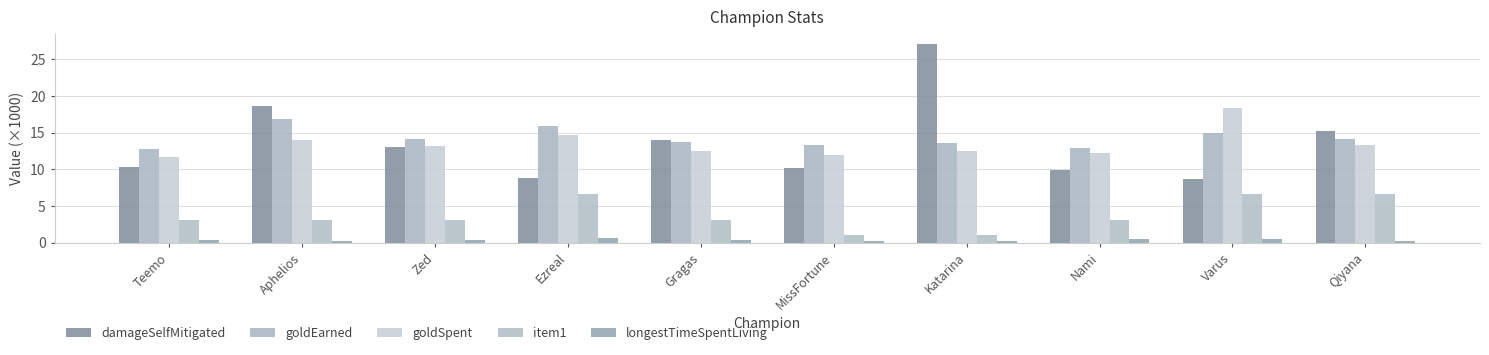

What is the smallest value displayed?

0.2